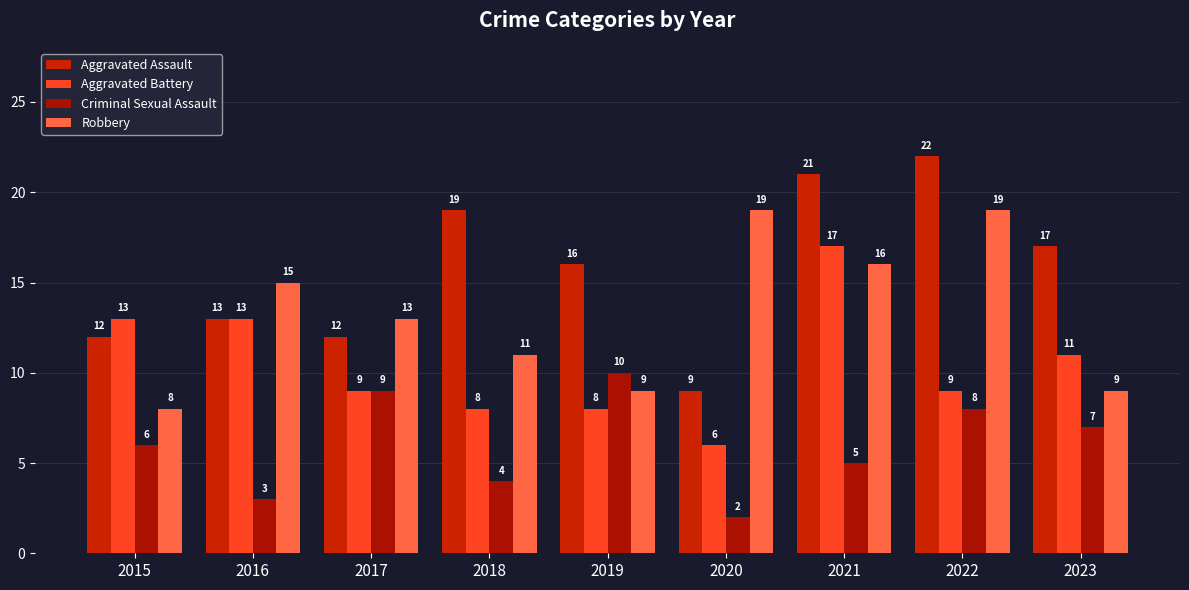

What is the difference between the highest and lowest values at 2020?

17